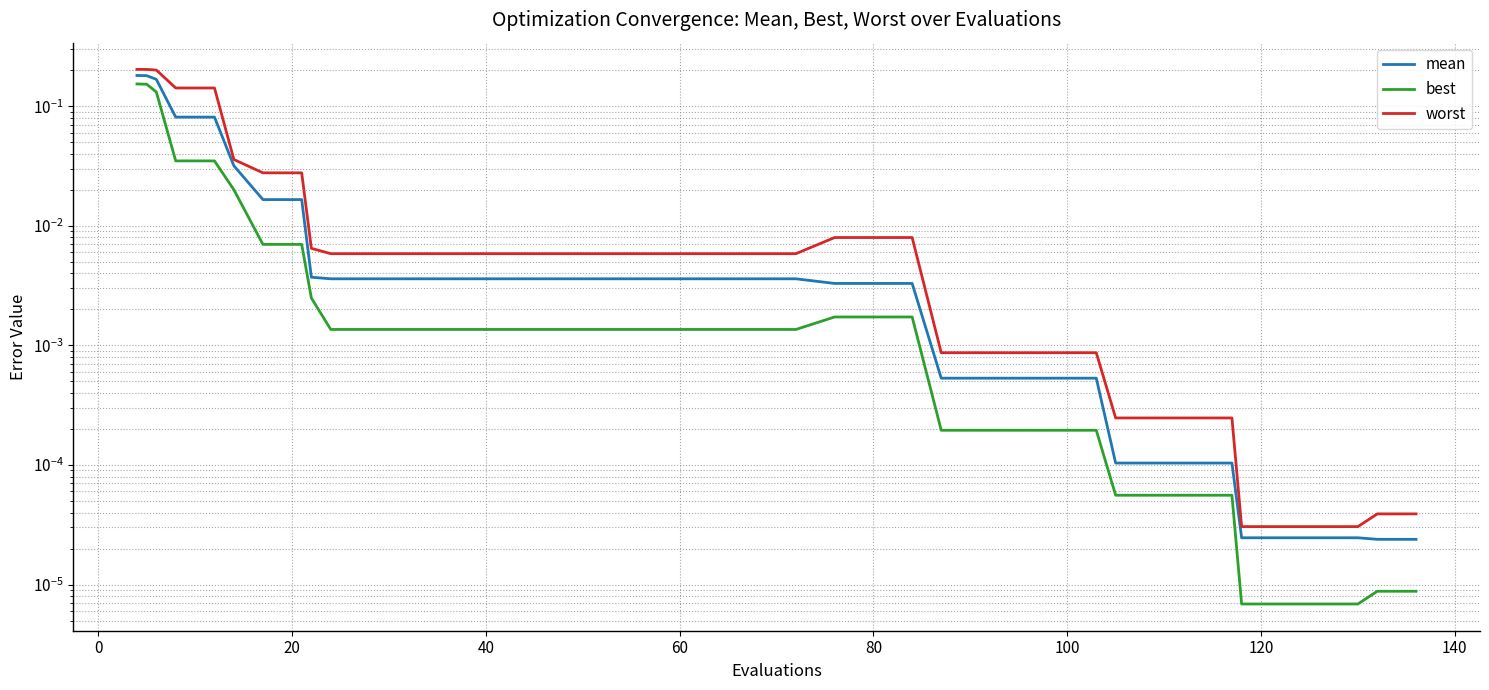

True or false: worst and mean cross at least once.

False